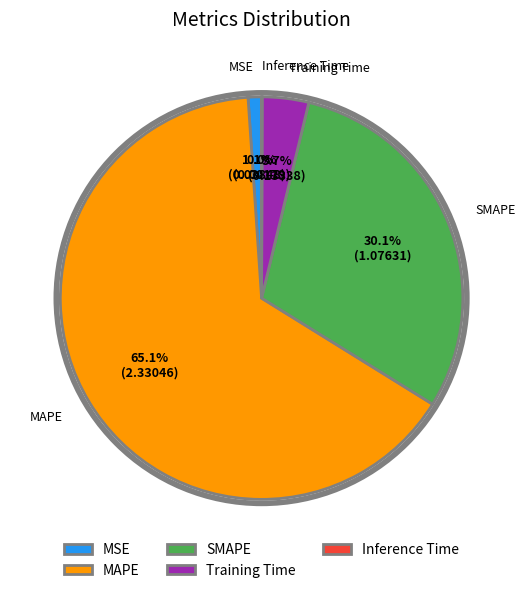

To the nearest percent, what is the average slice percentage?

20%